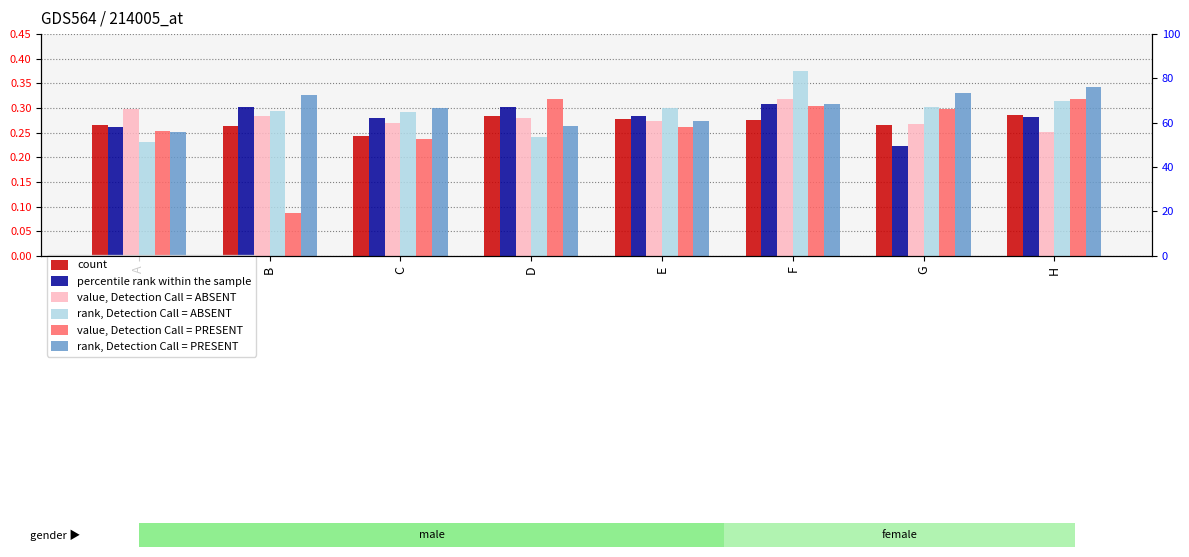

Is the value of percentile rank within the sample at E greater than the value of value, Detection Call = ABSENT at C?

Yes